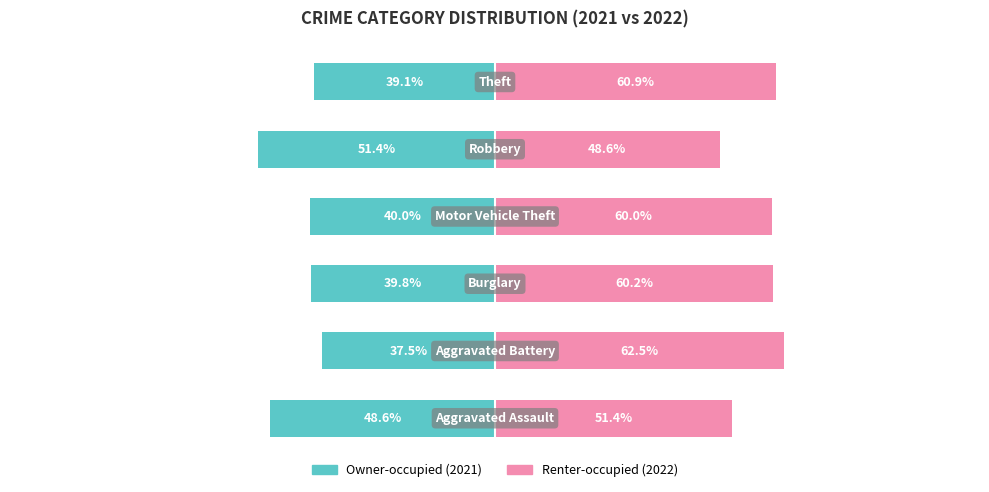

At 3, list the series in order from largest to smallest.

Renter-occupied, Owner-occupied